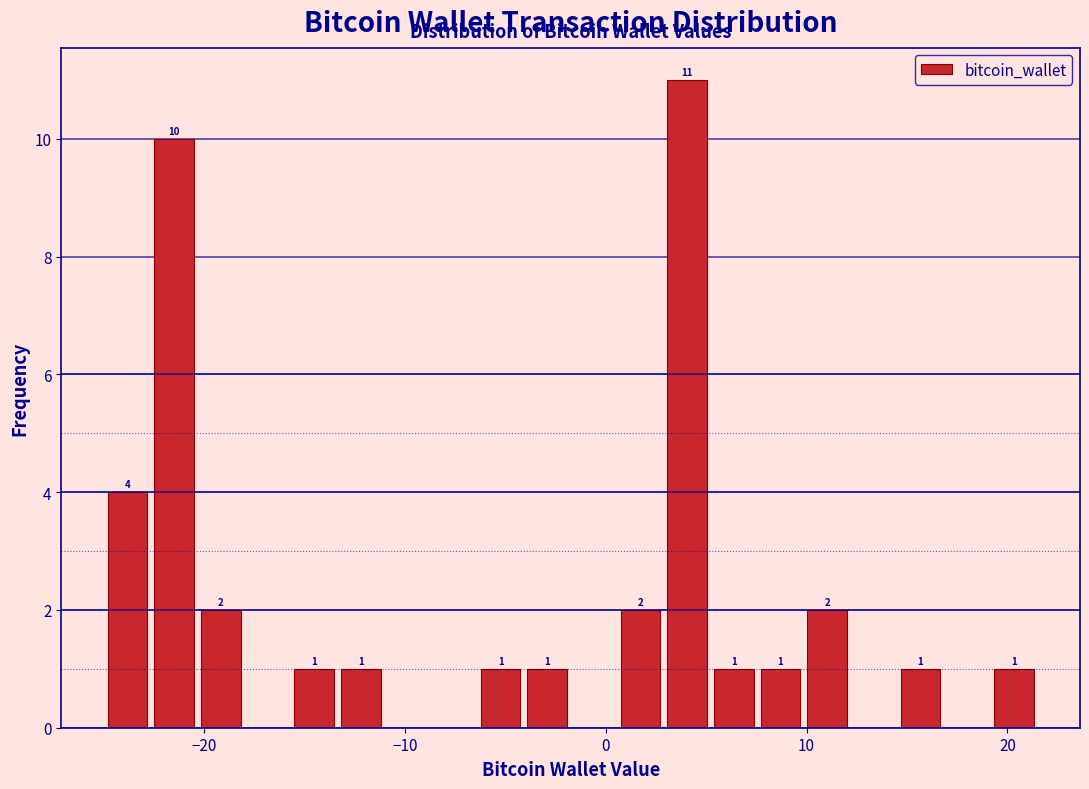

Read against the x-axis, roughly where is the centre of the tallest bar?

4